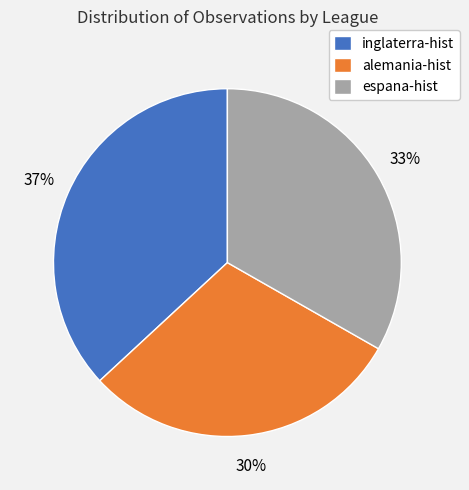

What is the smallest slice in the pie chart?

alemania-hist